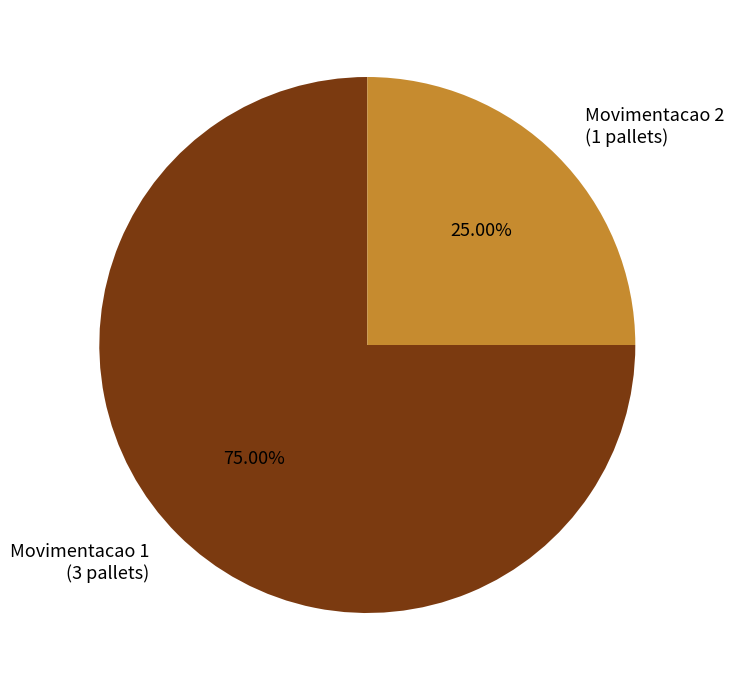

Which category has the biggest portion of the pie?

Movimentacao 1 (3 pallets)